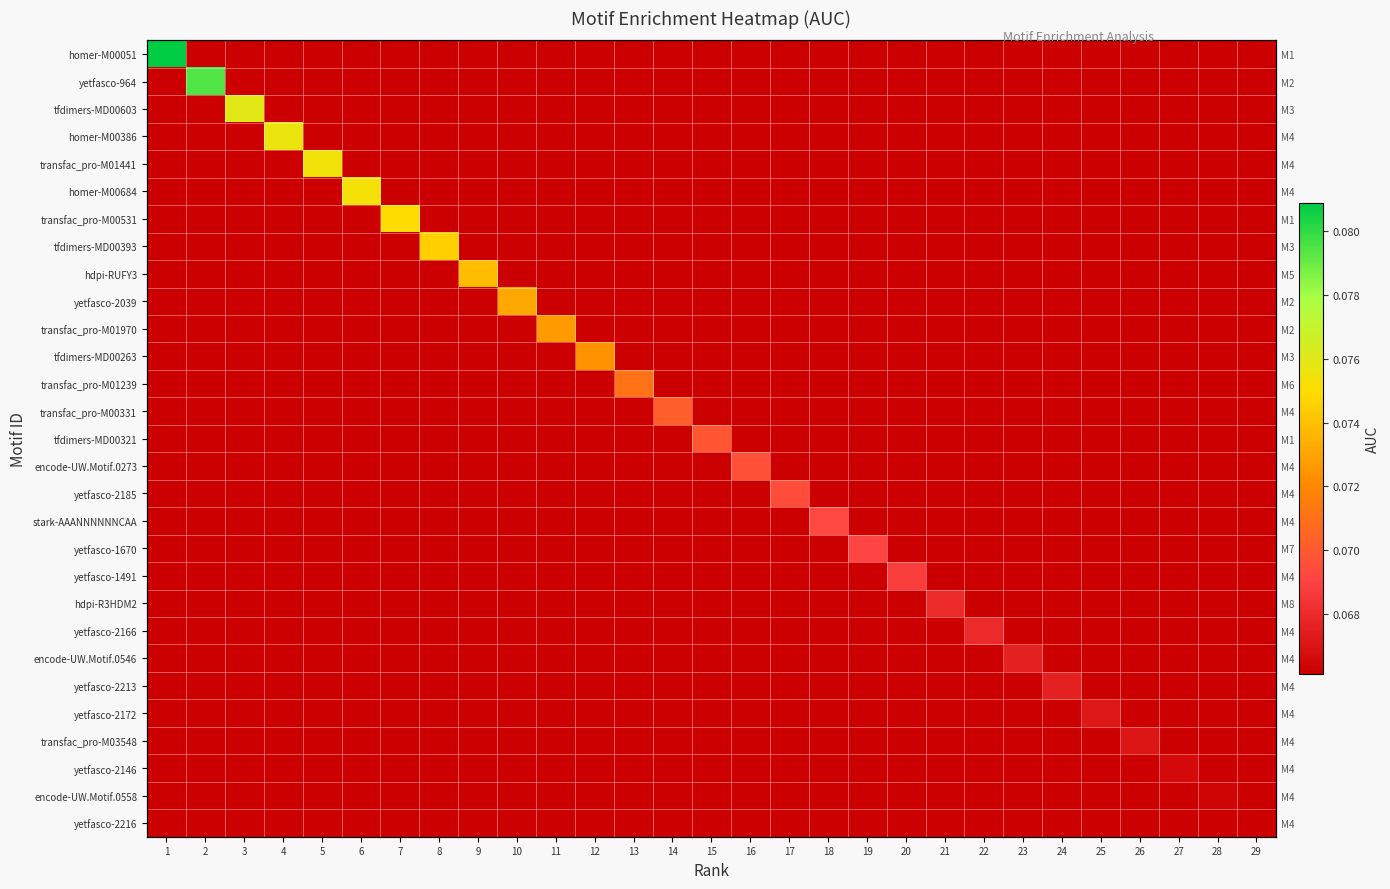

How many data points does each series have?

29